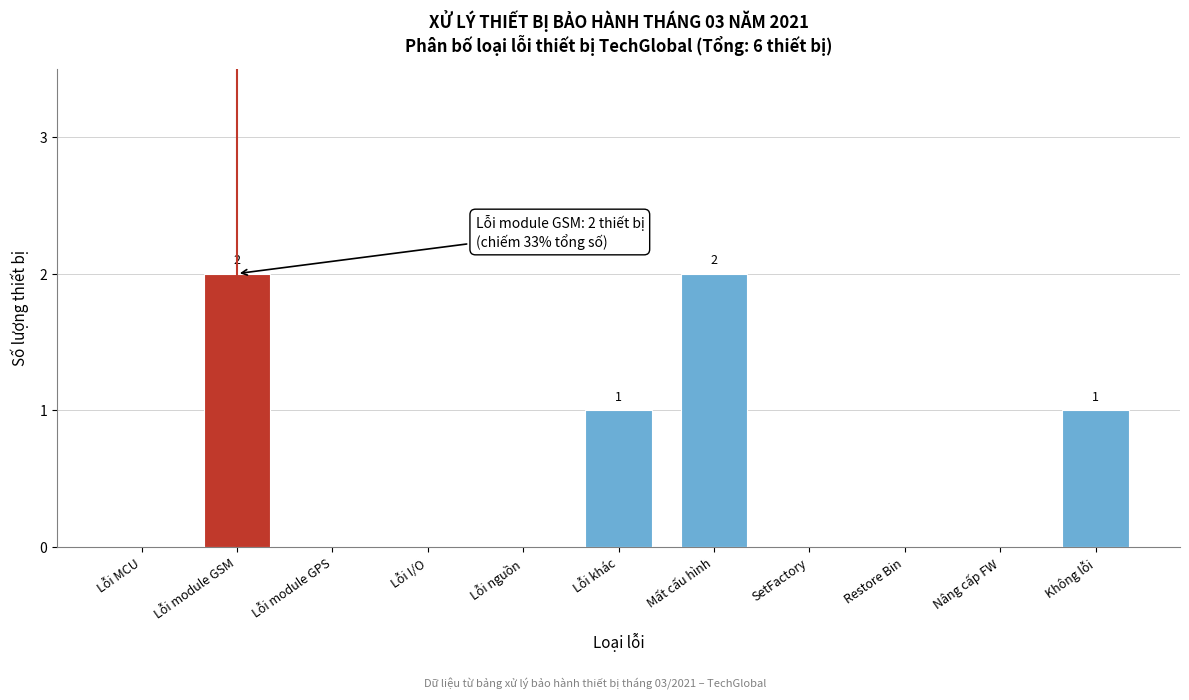

Reading right to left, list all the values displayed in this chart.

Không lỗi=1	Nâng cấp FW=0	Restore Bin=0	SetFactory=0	Mất cấu hình=2	Lỗi khác=1	Lỗi nguồn=0	Lỗi I/O=0	Lỗi module GPS=0	Lỗi module GSM=2	Lỗi MCU=0